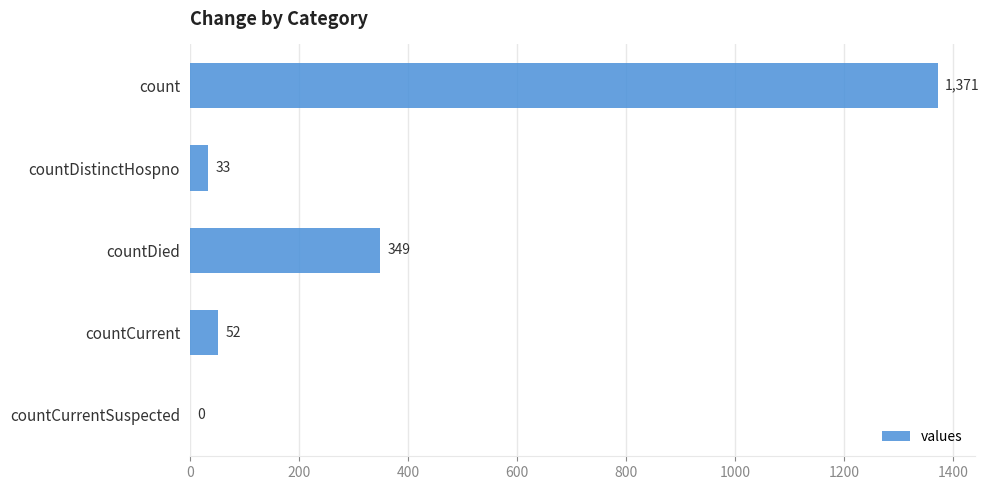

Which category has the highest value across all series?

count